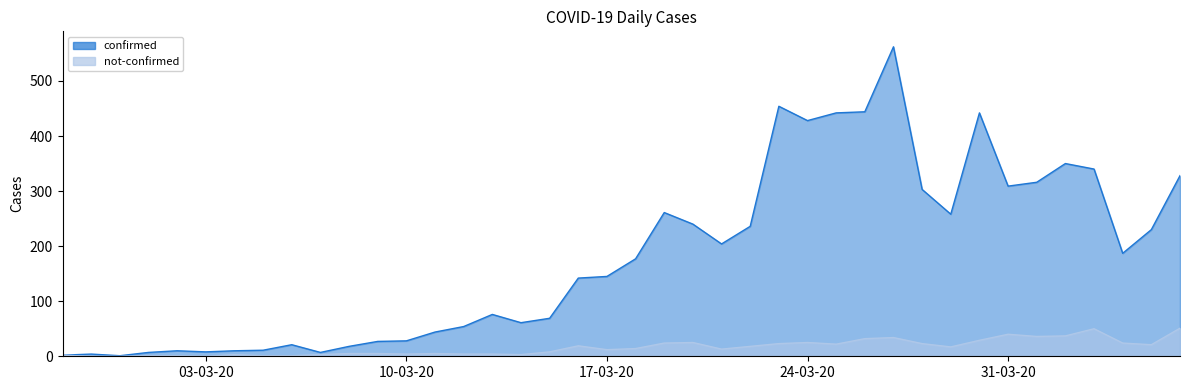

Rank the series by their maximum value, from highest to lowest.

confirmed, not-confirmed